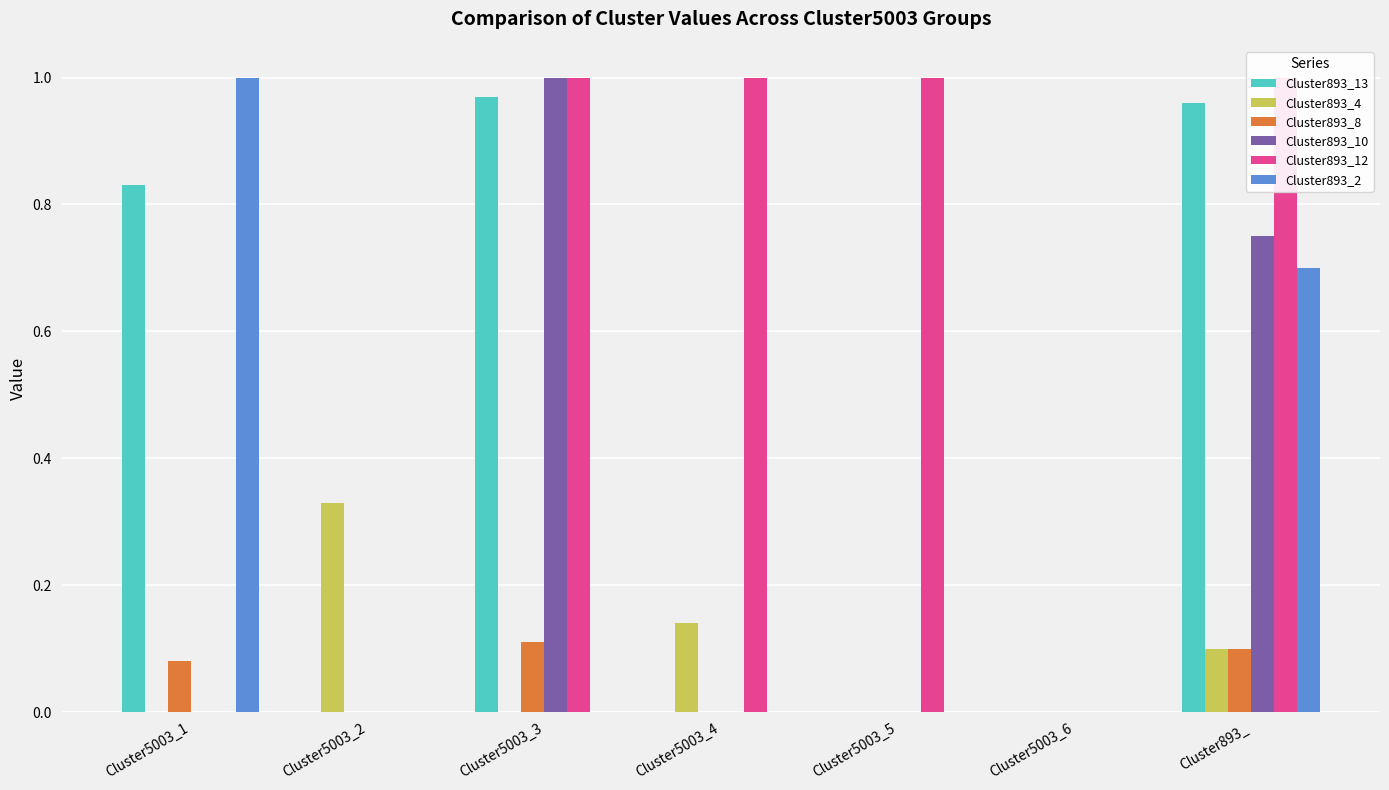

True or false: Cluster893_8 has a value of 0.1 at Cluster5003_6.

False